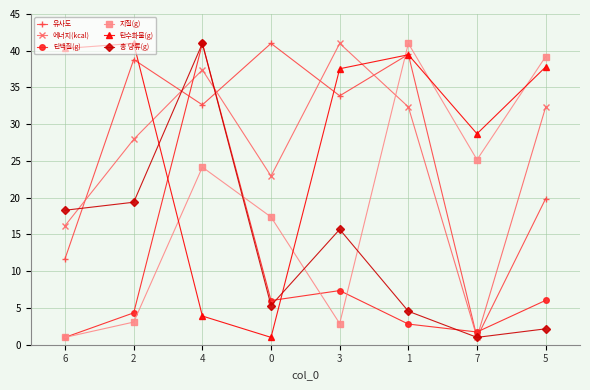

True or false: 탄수화물(g) has a value of 23.1 at 2.

False